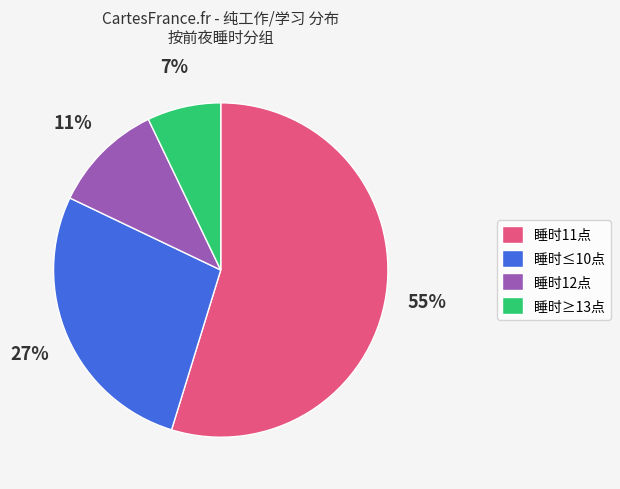

Approximately how many times larger is the value at 睡时≤10点 compared to 睡时12点?

2.5